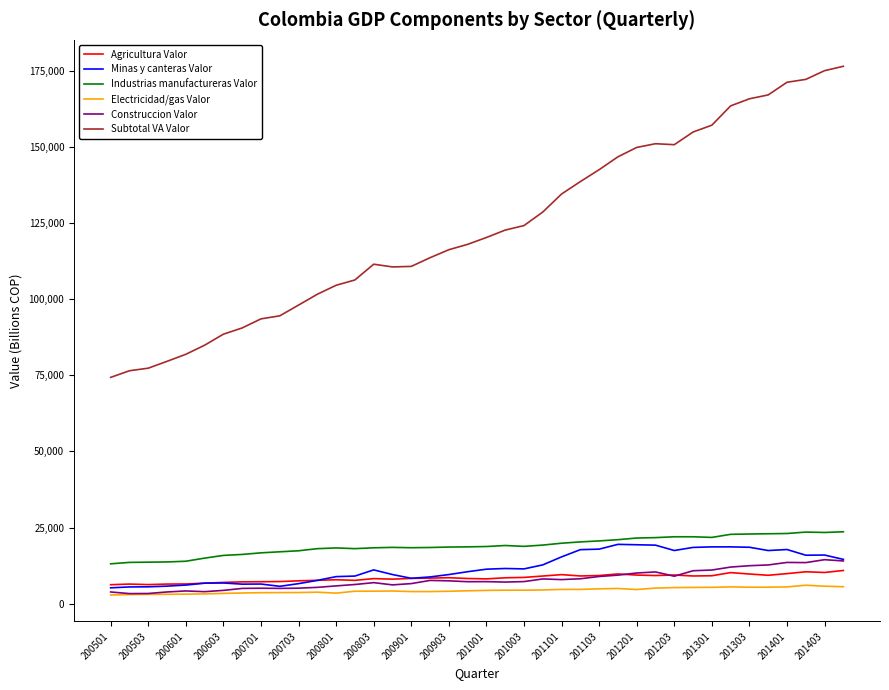

Which series has the largest total across all categories?

Subtotal VA Valor